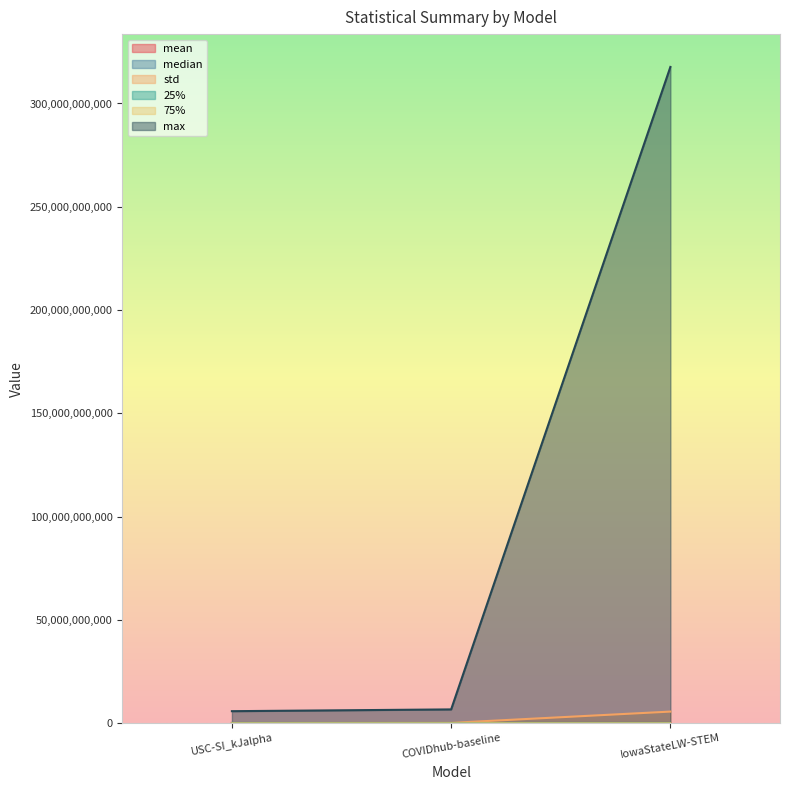

At which label is mean closest to 60293534?

COVIDhub-baseline